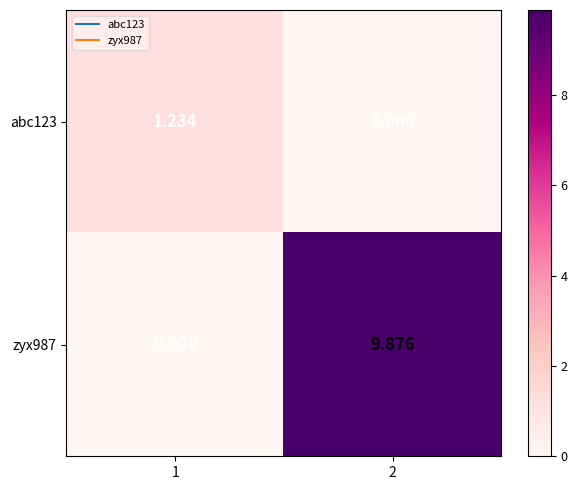

Is the value of abc123 at 1 greater than the value of zyx987 at 2?

No